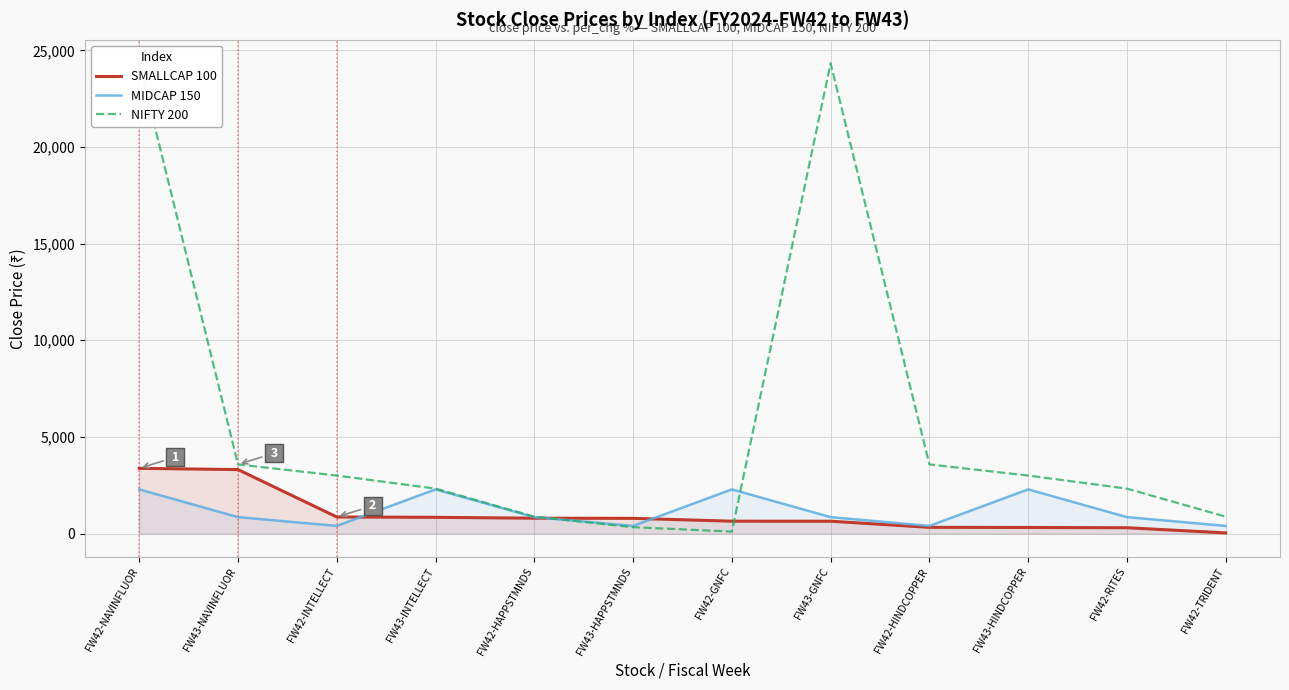

What is the minimum value shown in the chart?

35.1